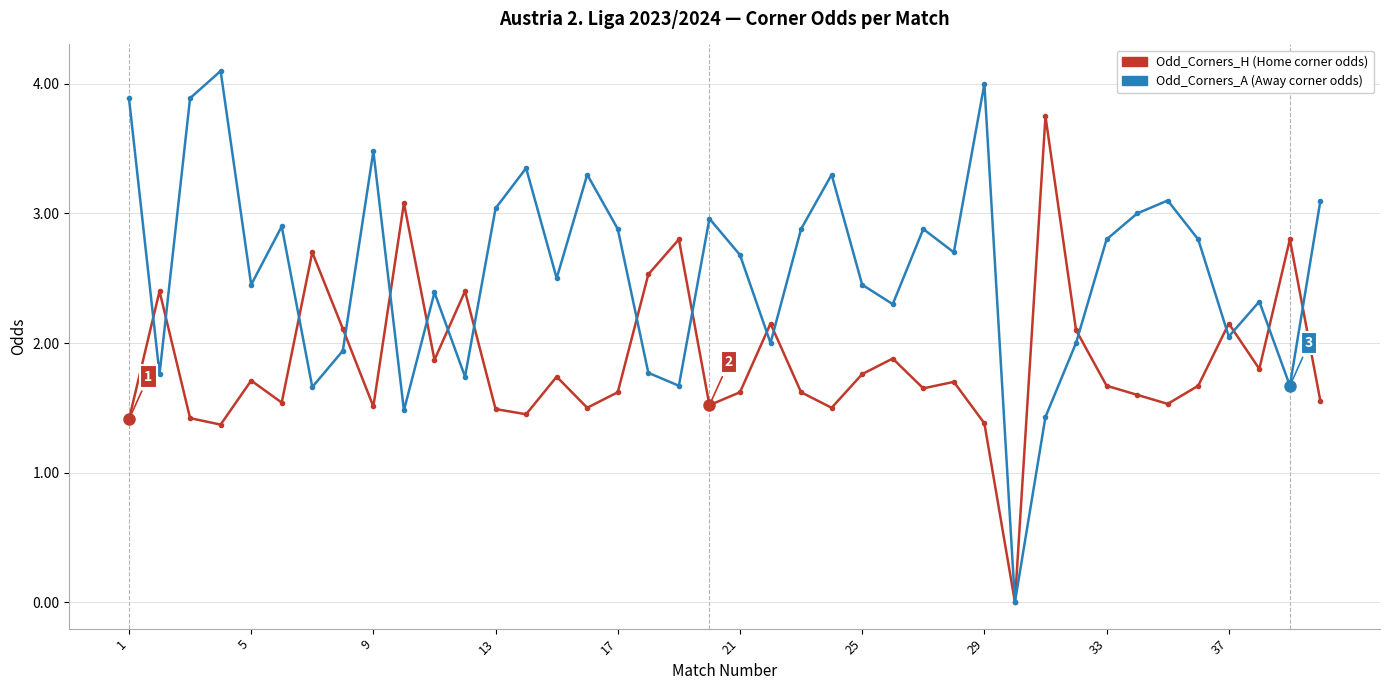

How many series are shown in this chart?

2